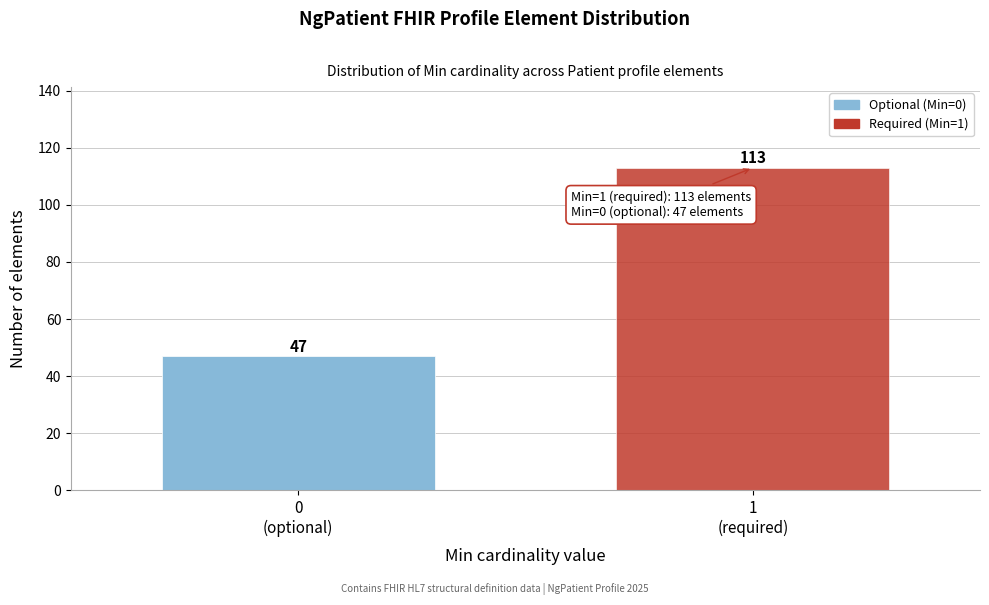

Reading left to right, transcribe all the data shown in this chart.

47	113